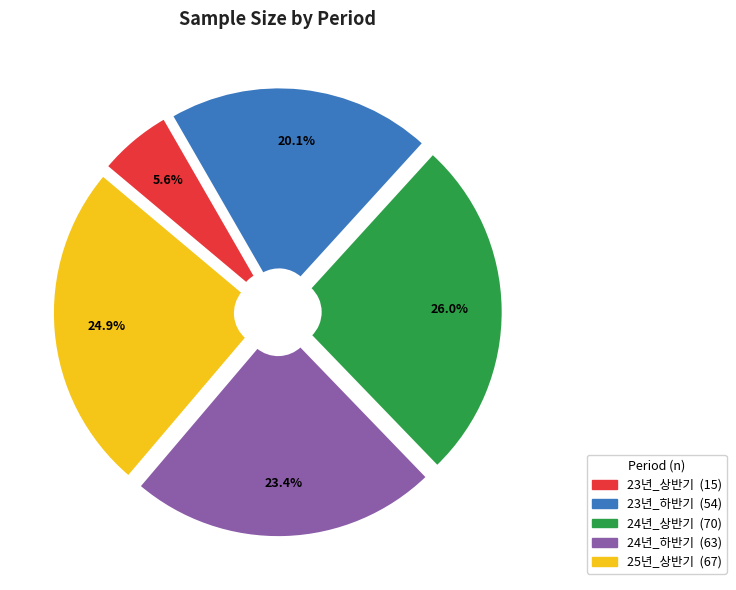

Does 23년_하반기 represent more than half of the total?

No